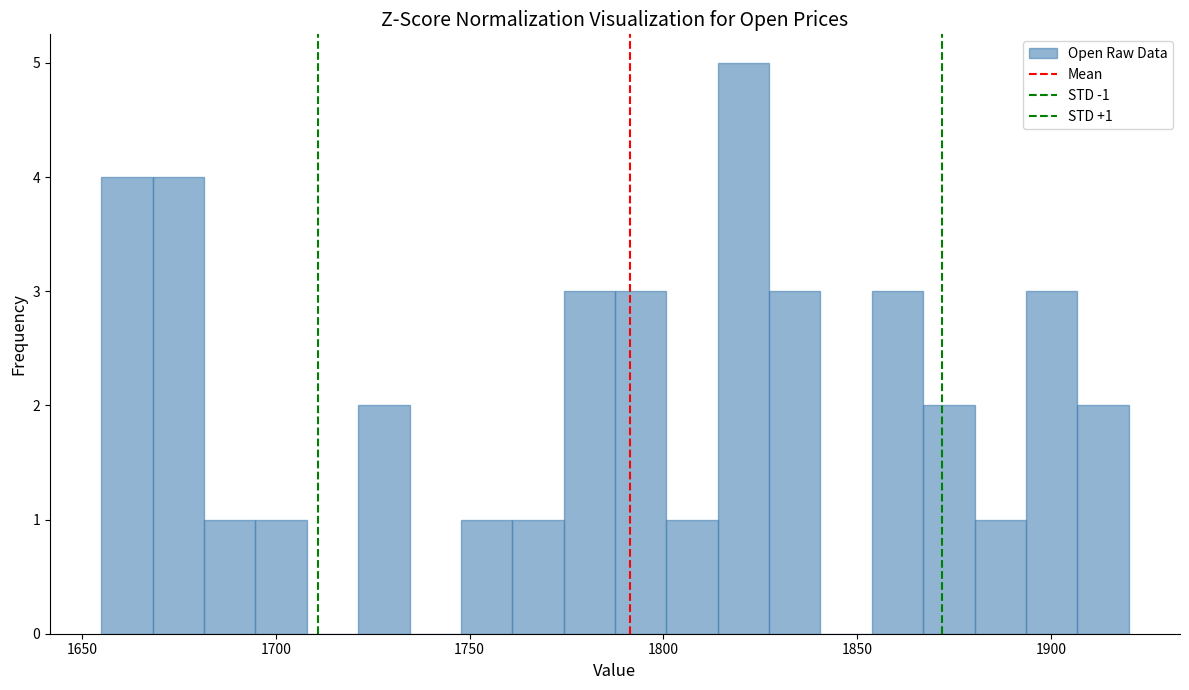

Read against the x-axis, roughly where is the centre of the tallest bar?

1820